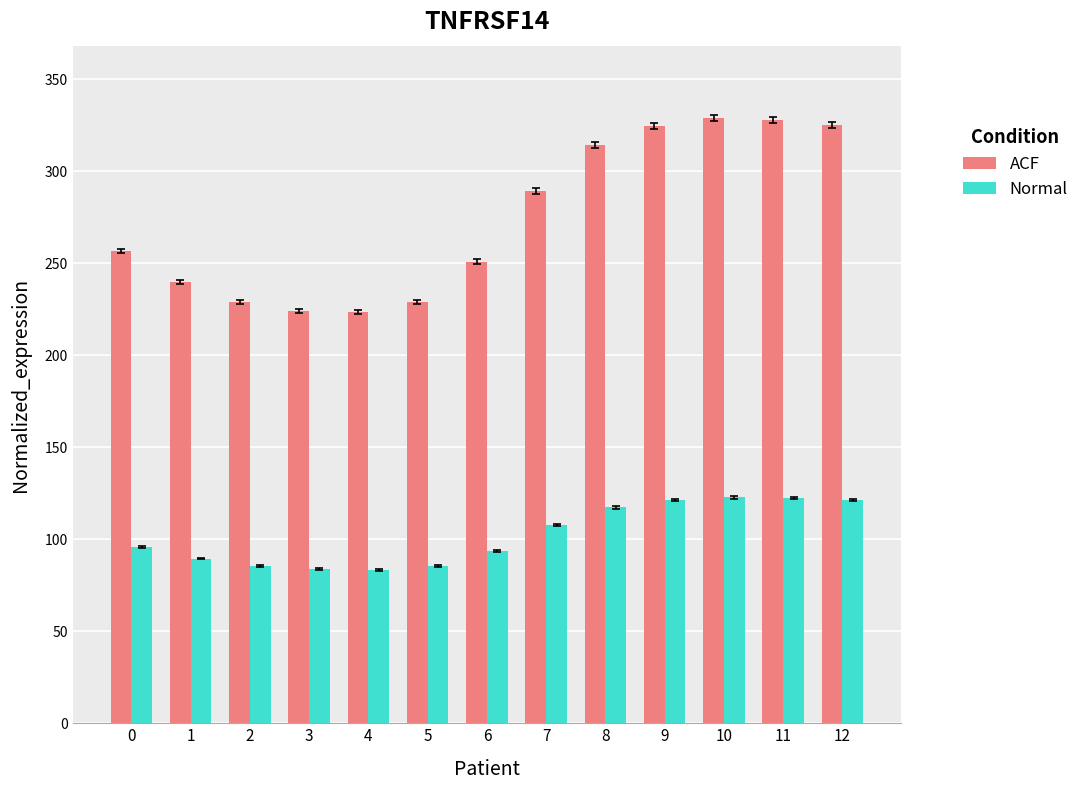

Between 2 and 6, which series saw the biggest shift?

ACF